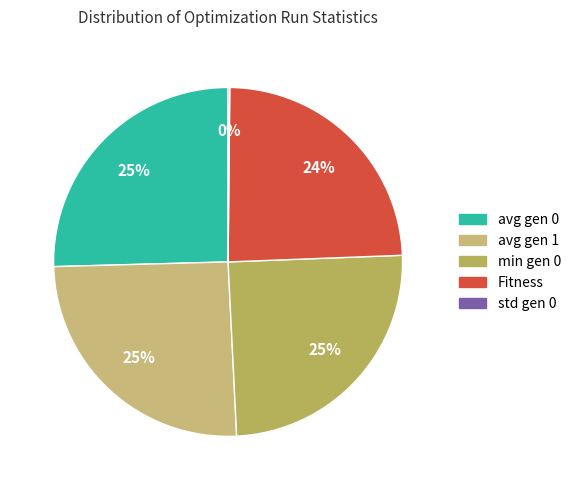

Which slice is the largest?

avg gen 0